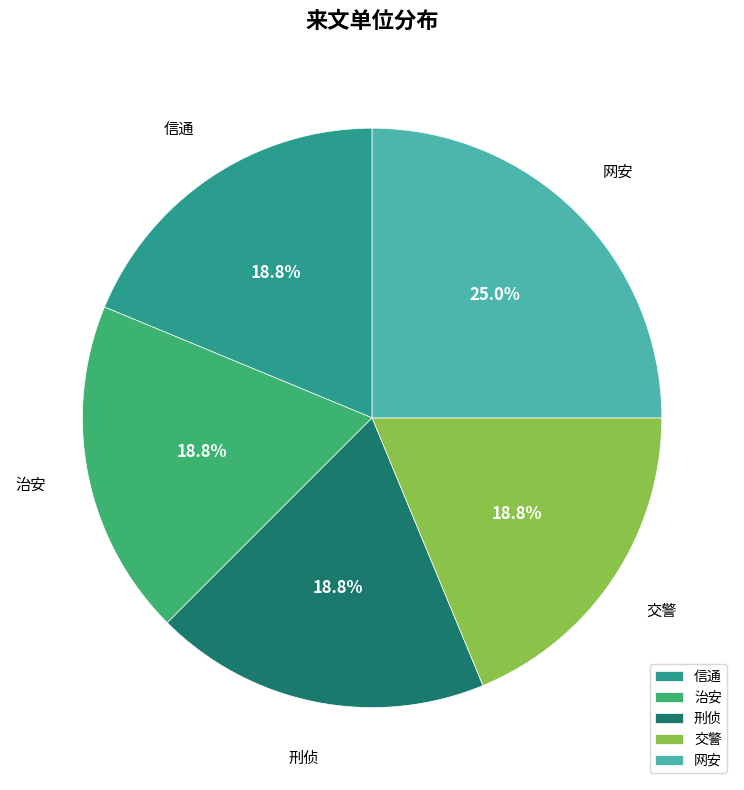

To the nearest percent, what portion does 信通 represent?

19%